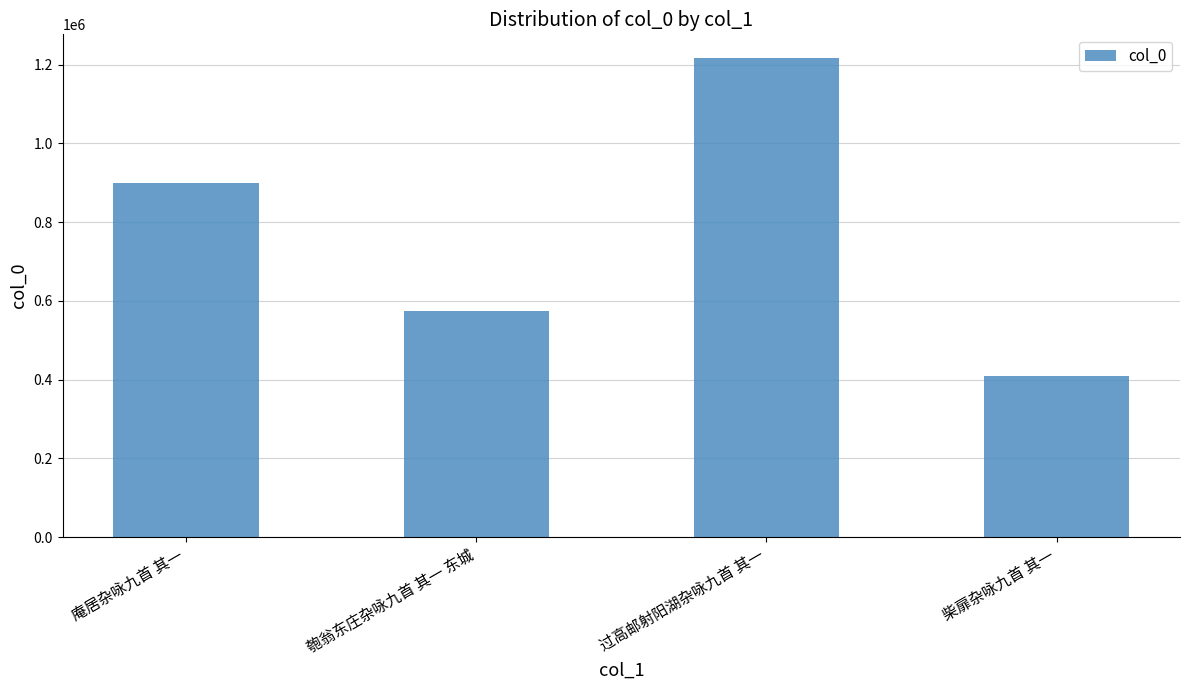

What is the label of the 4th bar from the right?

庵居杂咏九首 其一